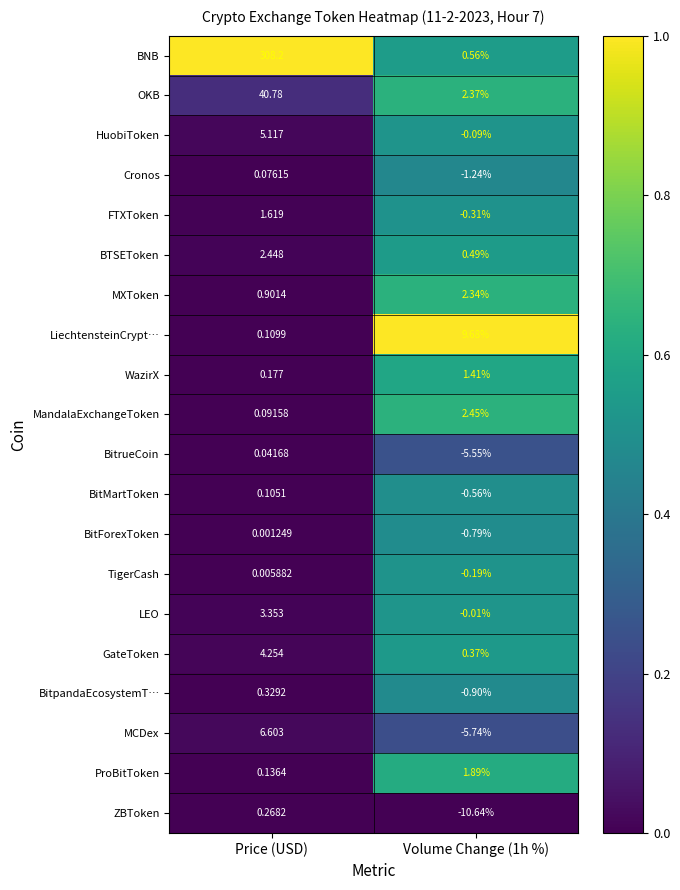

At how many categories does at least one series exceed 0?

2